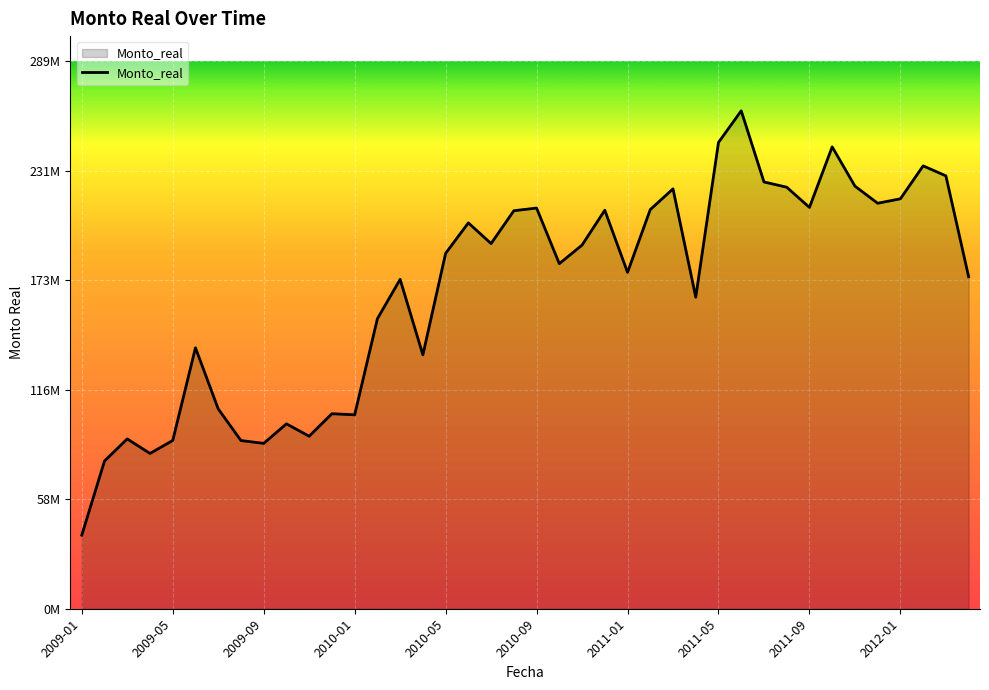

At which label is the value closest to 150834106?

13